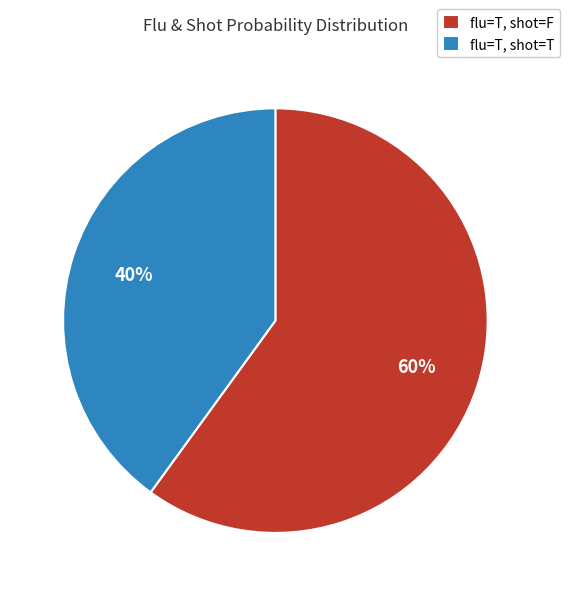

Which category has the biggest portion of the pie?

flu=T, shot=F